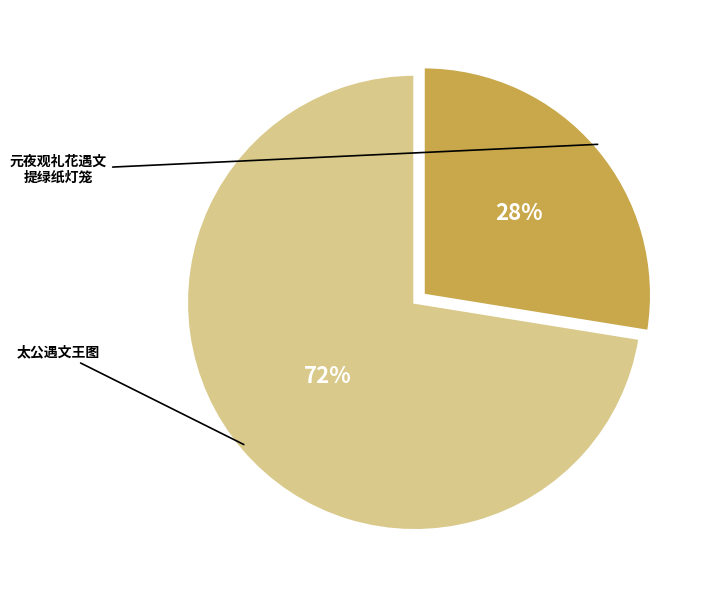

Is there any slice that represents more than half of the pie?

Yes